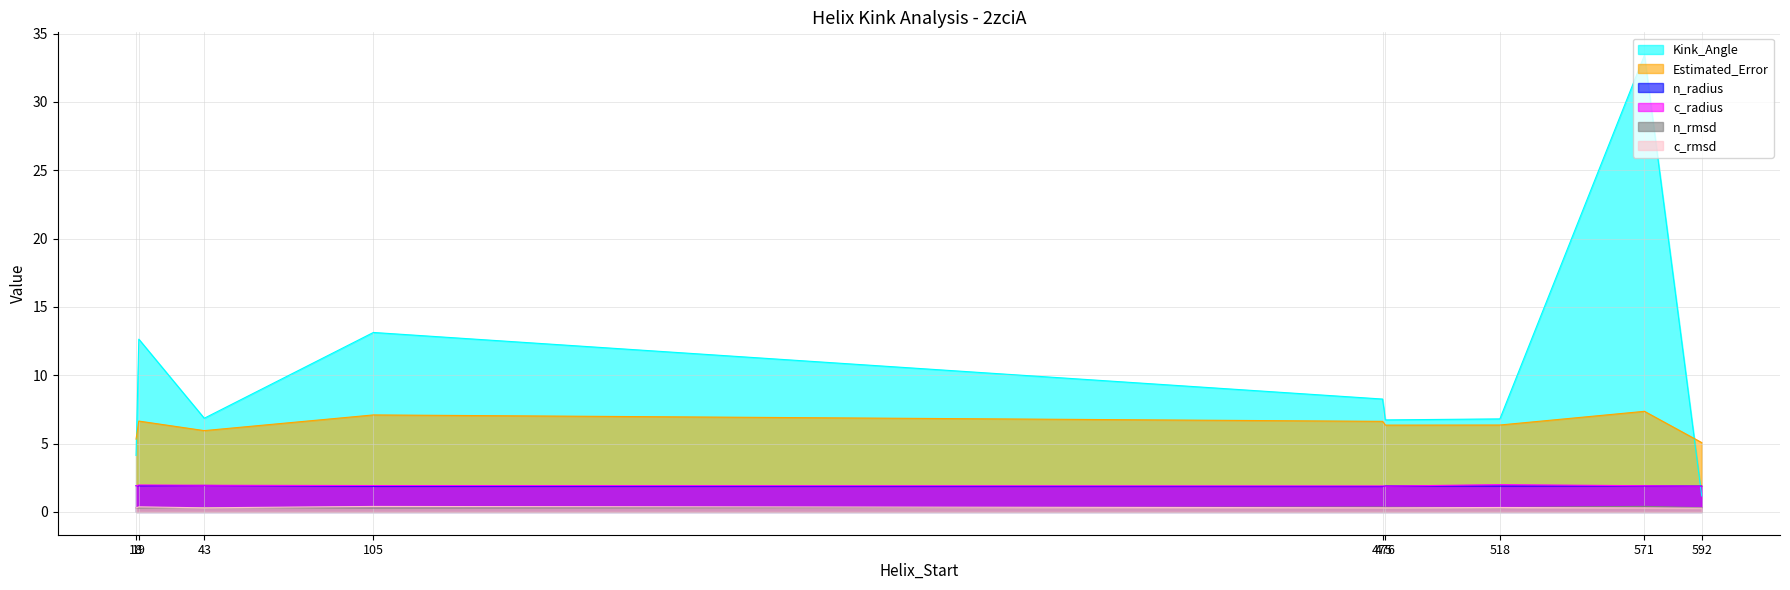

The value of Kink_Angle at 19 is 12.6. True or false?

True